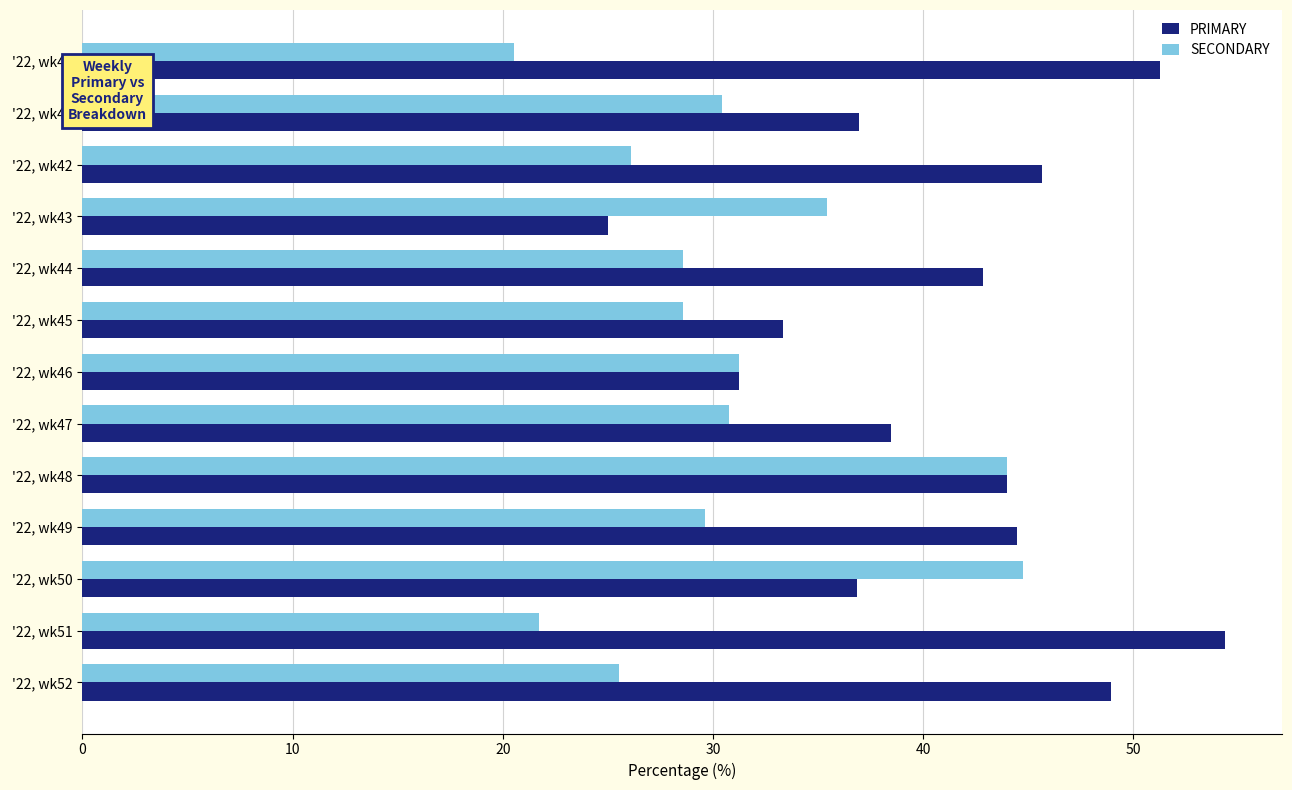

Which series has the largest total across all categories?

PRIMARY